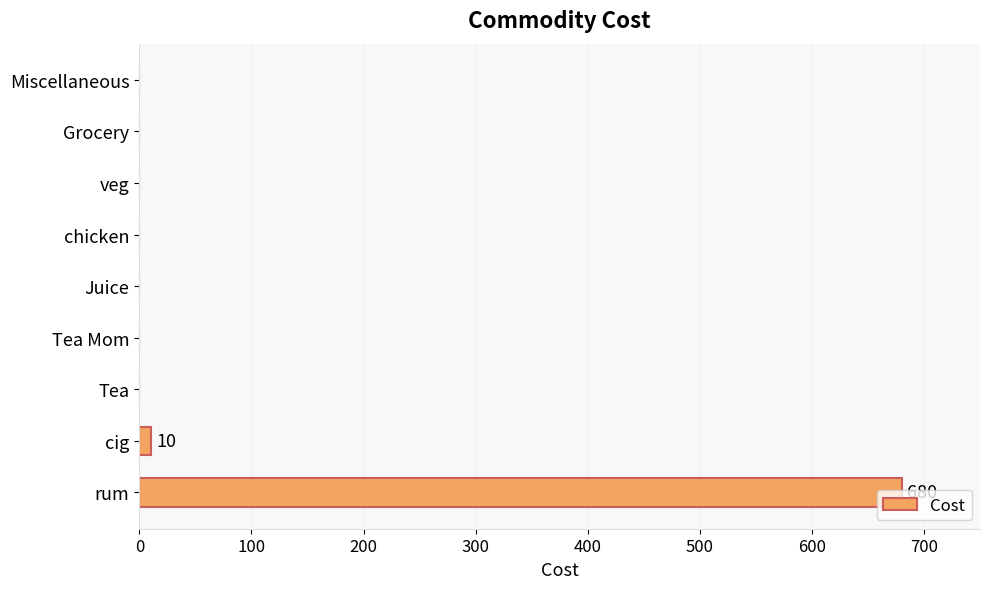

How many data points does each series have?

9